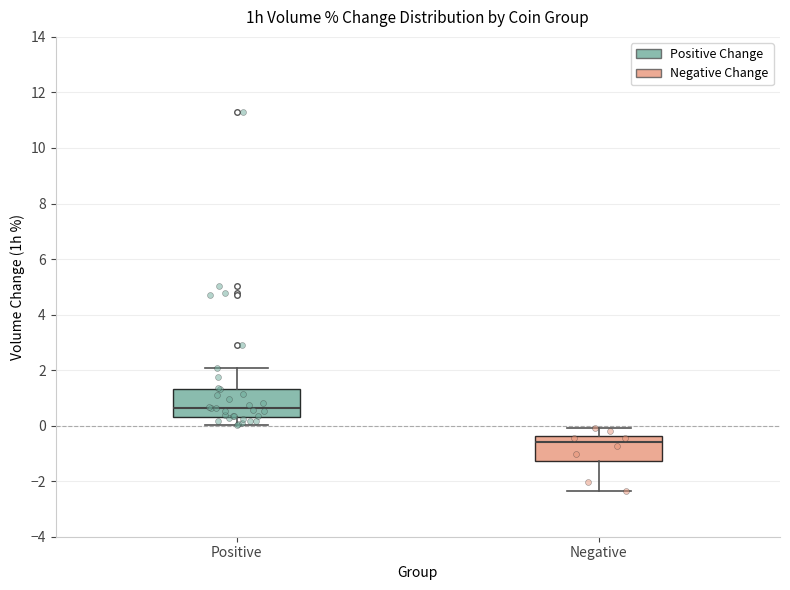

Reading left to right, read every box against the y-axis: the position of its median line, the range the box covers, and the ends of its whiskers. The values are not printed on the chart, so give them approximately, as read against the axis.

Positive: median 0.6, box 0.4 to 1.4, whiskers 0.0 to 2.0
Negative: median -0.6, box -1.2 to -0.4, whiskers -2.4 to 0.0